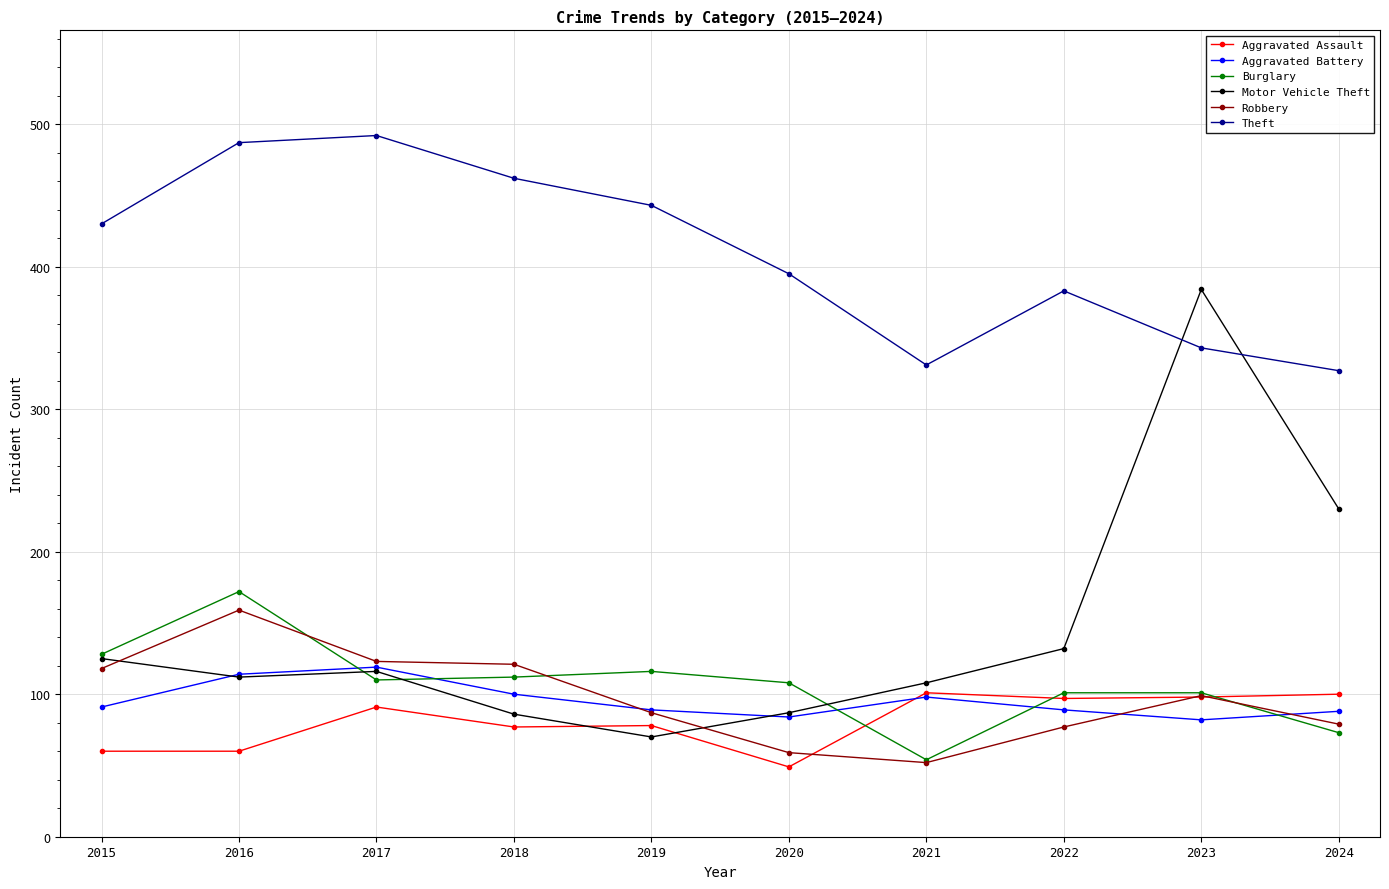

What is the greatest value displayed?

492